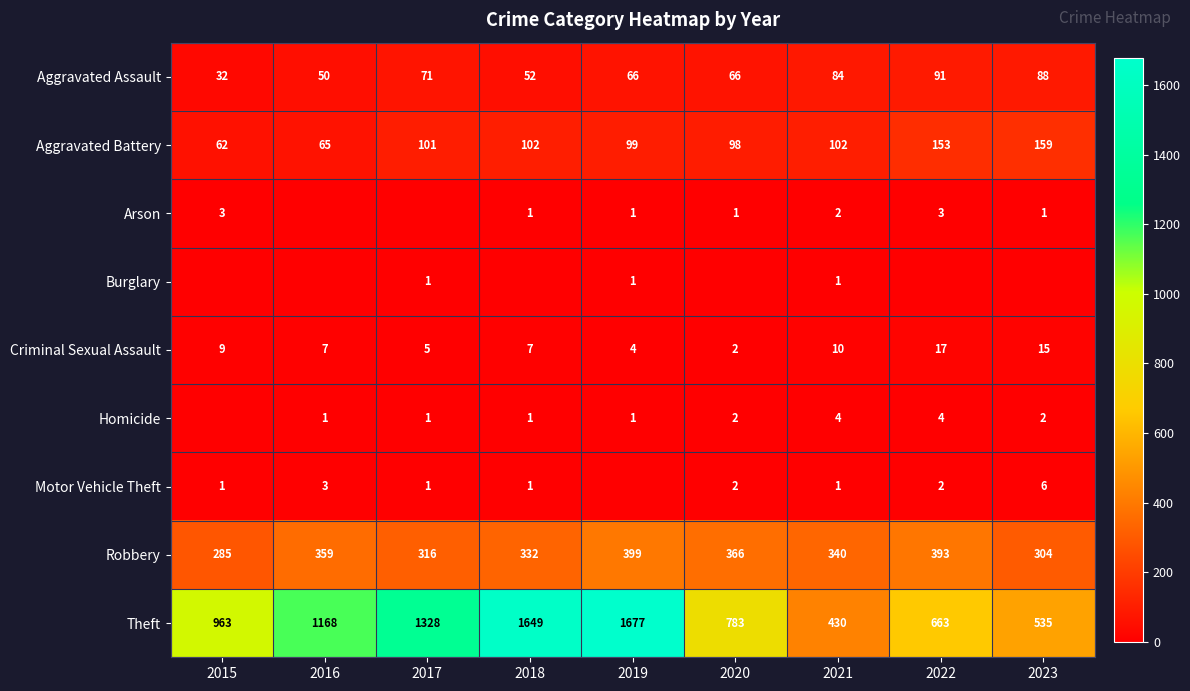

What is the sum of all Robbery values?

3094